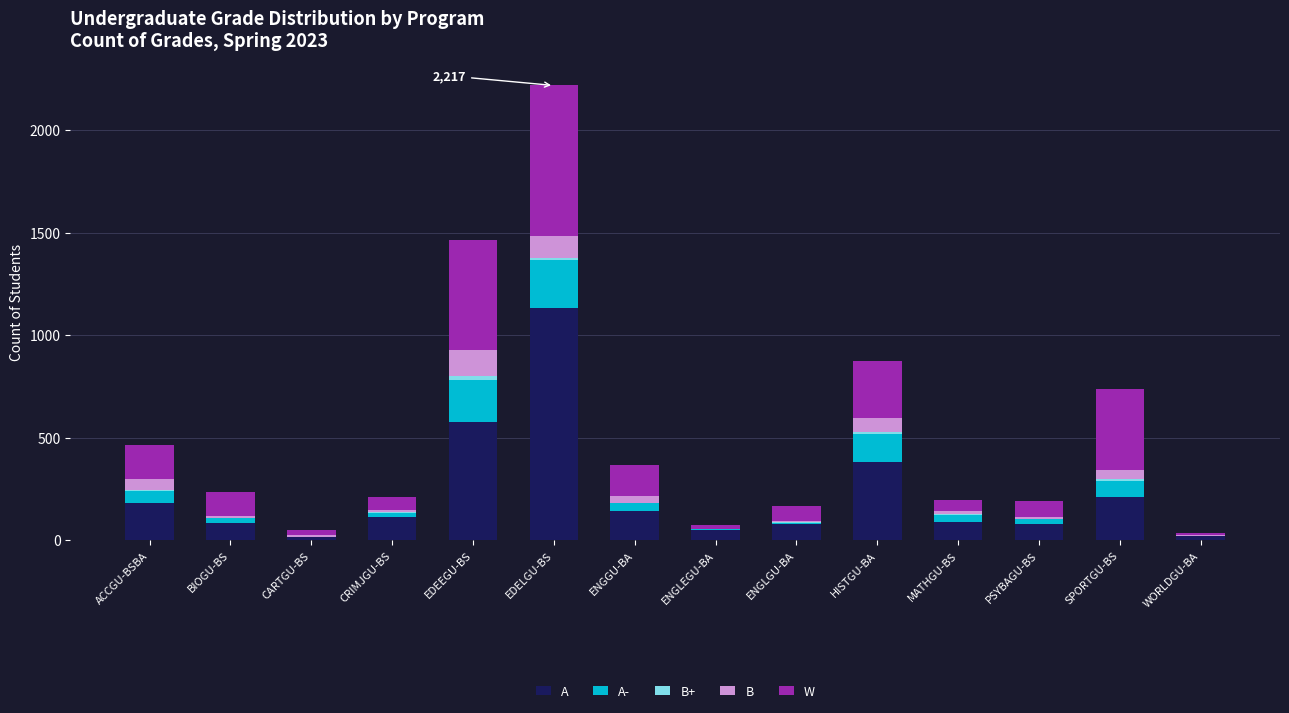

At which category is the sum across all series the highest?

EDELGU-BS